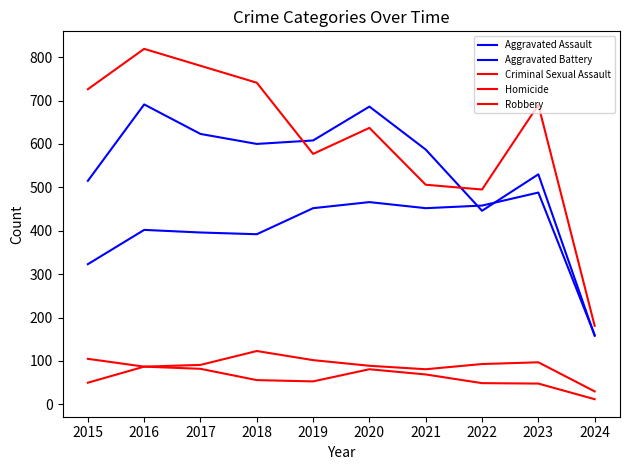

Where does the Homicide series first go above 56?

2016